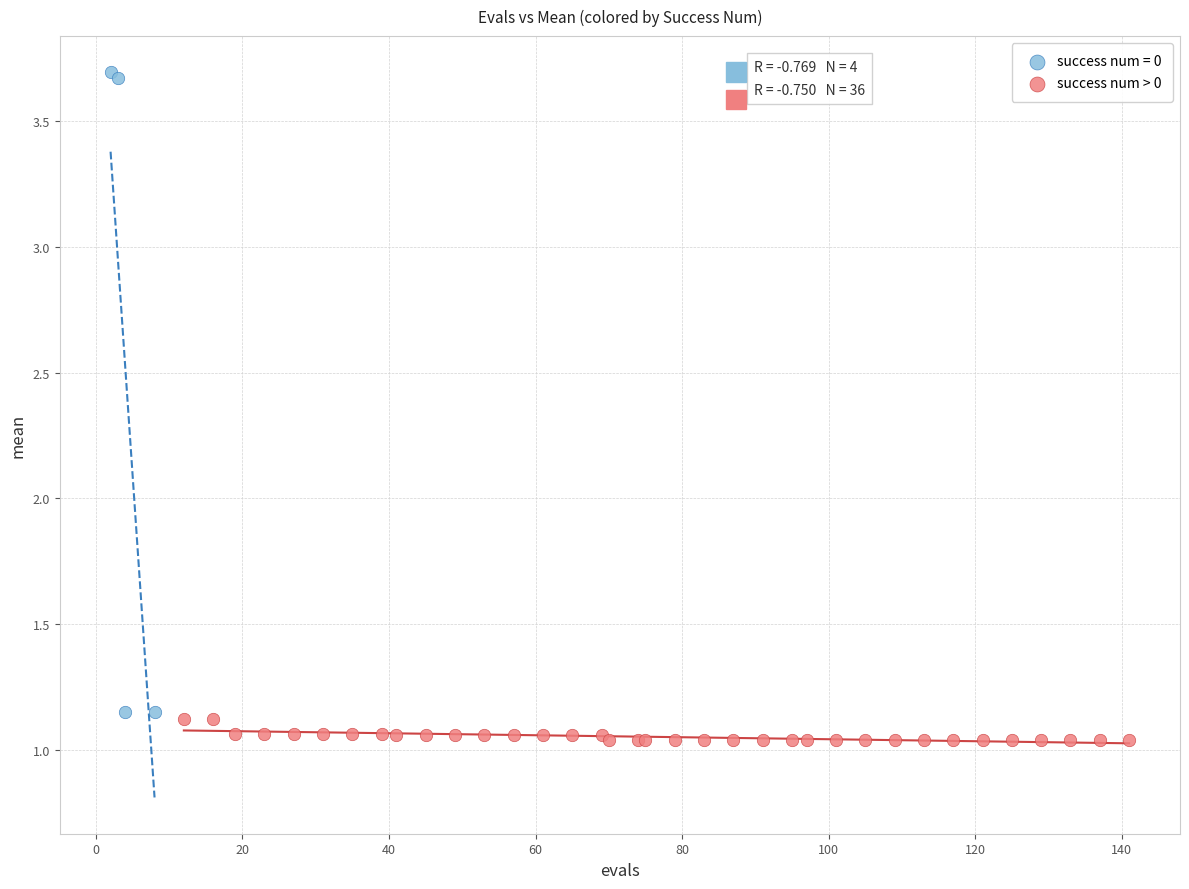

Which series has the widest spread of Y values?

success num = 0